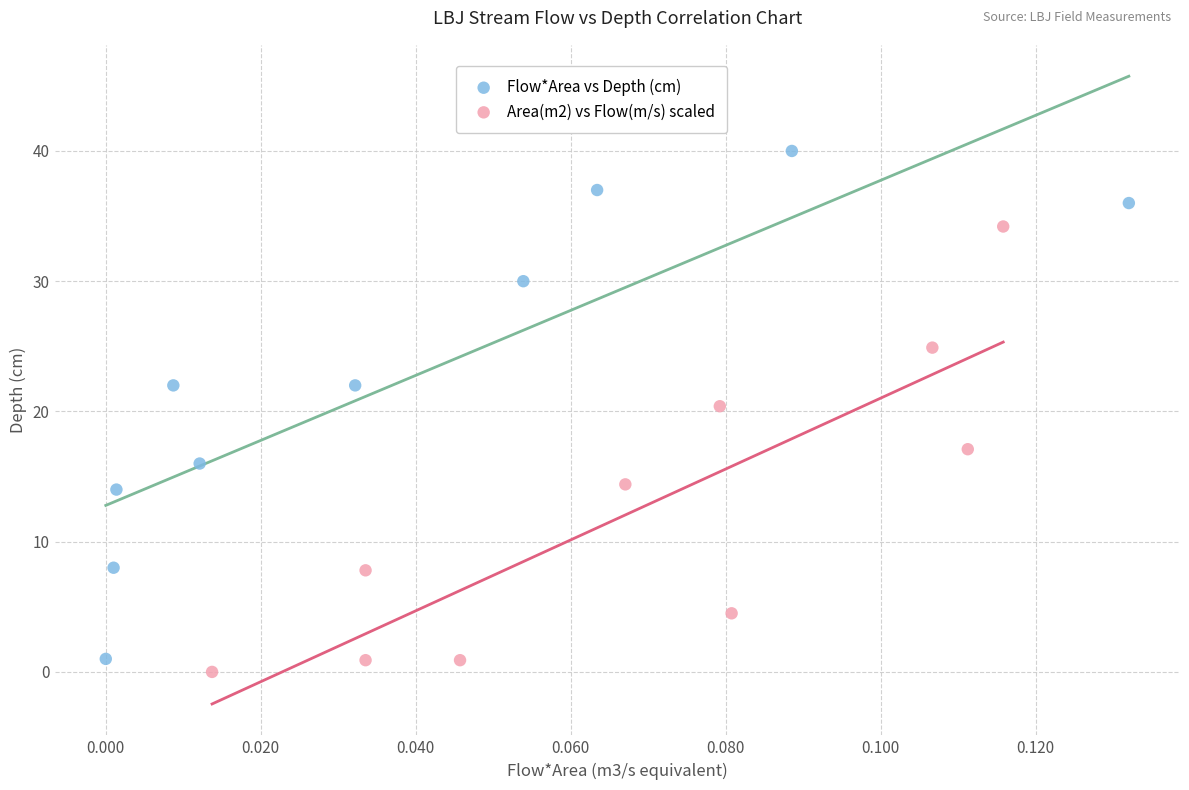

What are all the series names shown in the legend?

Flow*Area vs Depth (cm), Area(m2) vs Flow(m/s) scaled